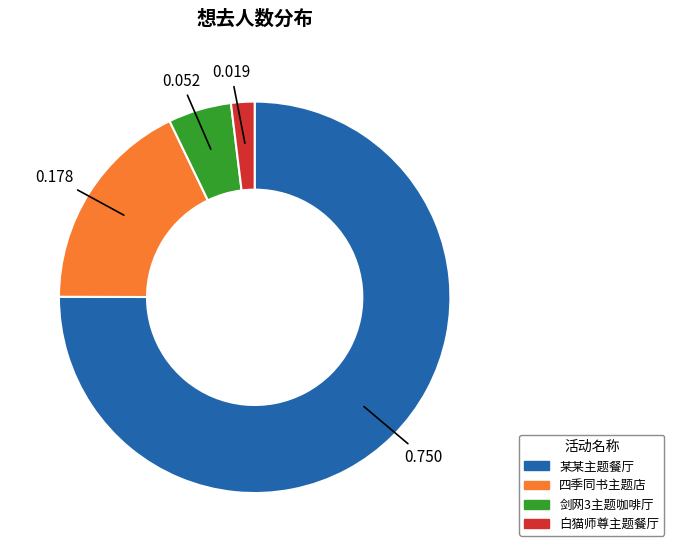

Is there a majority slice in this chart?

Yes